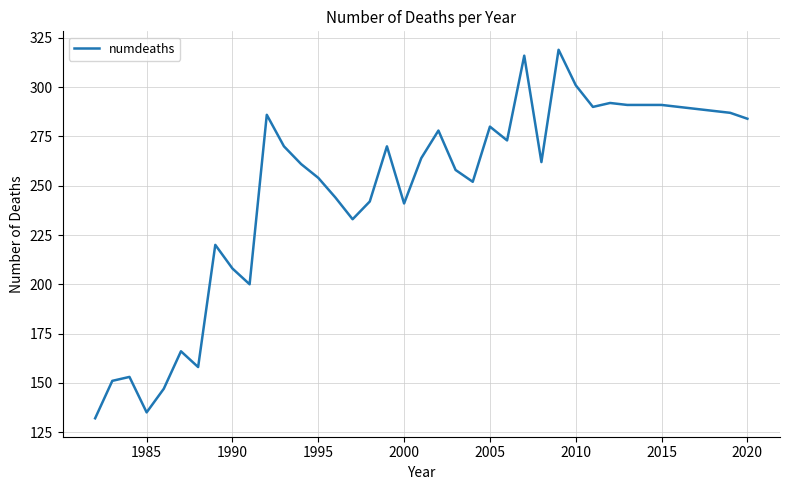

What is the difference between the maximum and minimum values?

187